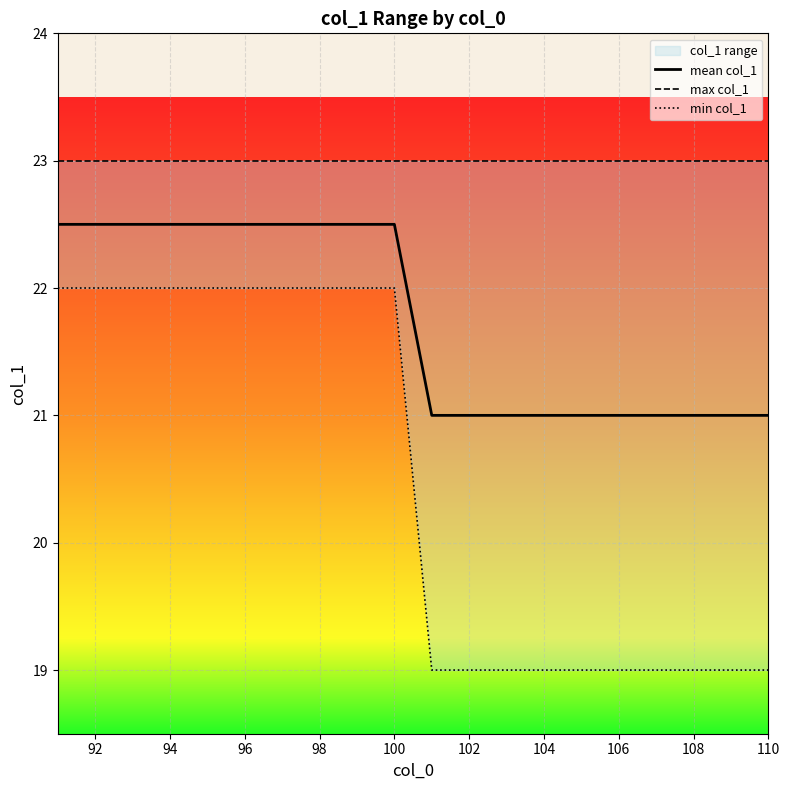

True or false: mean col_1 and max col_1 cross at least once.

False